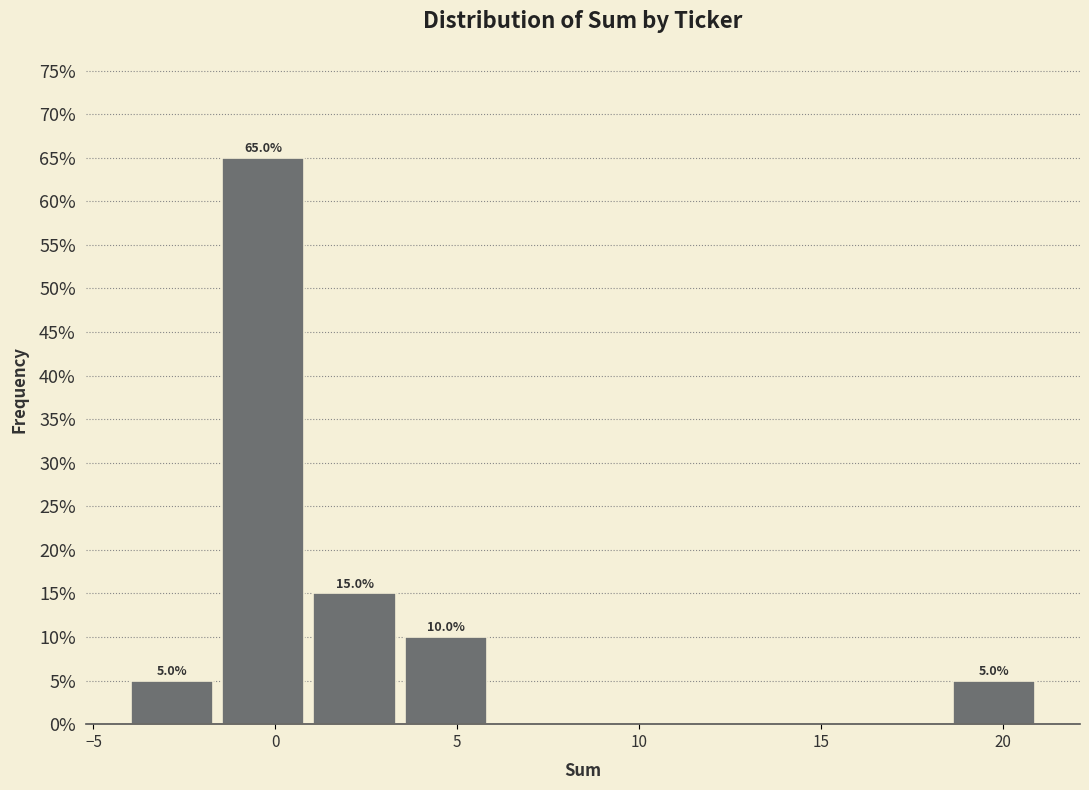

Which range on the x-axis has the tallest bar?

-1.5 to 1.0